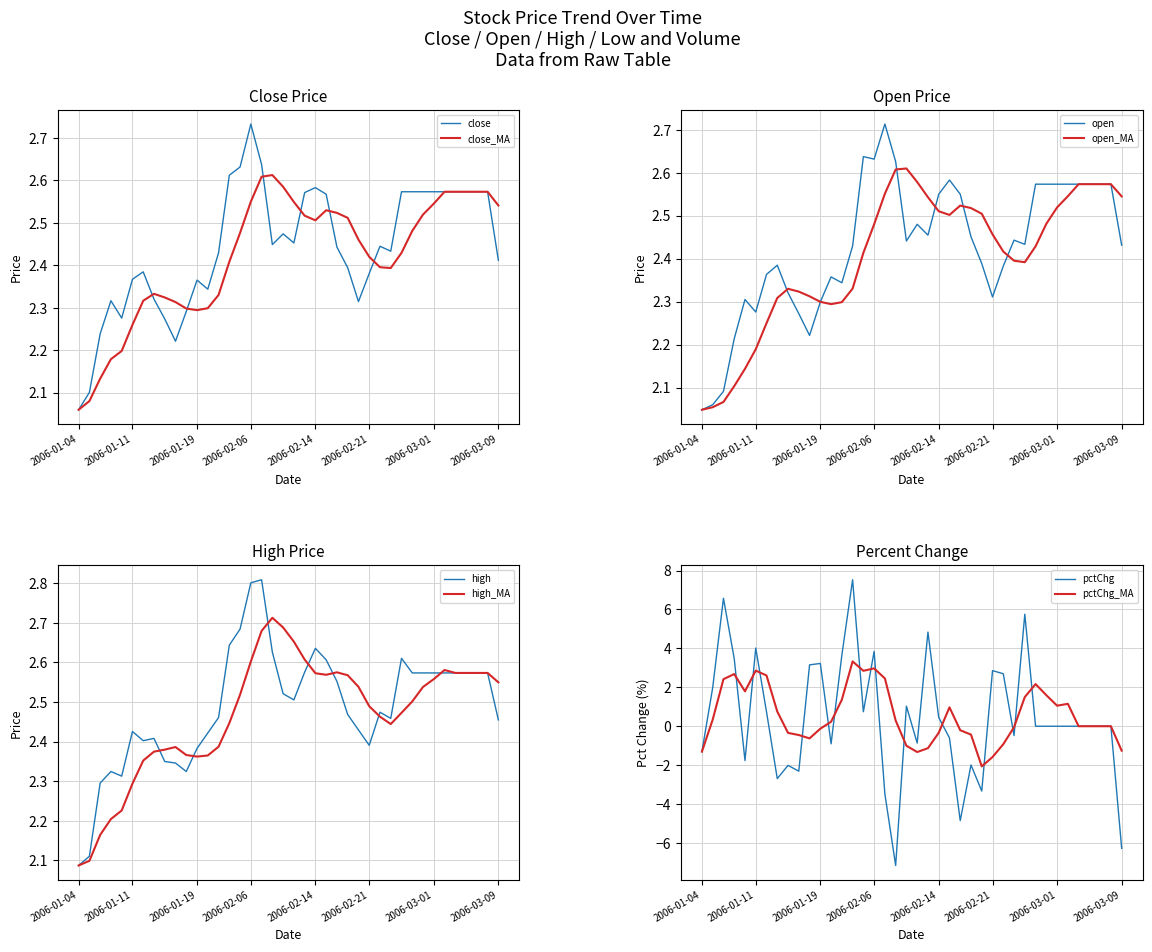

True or false: pctChg has more than 1 interior local peaks.

True